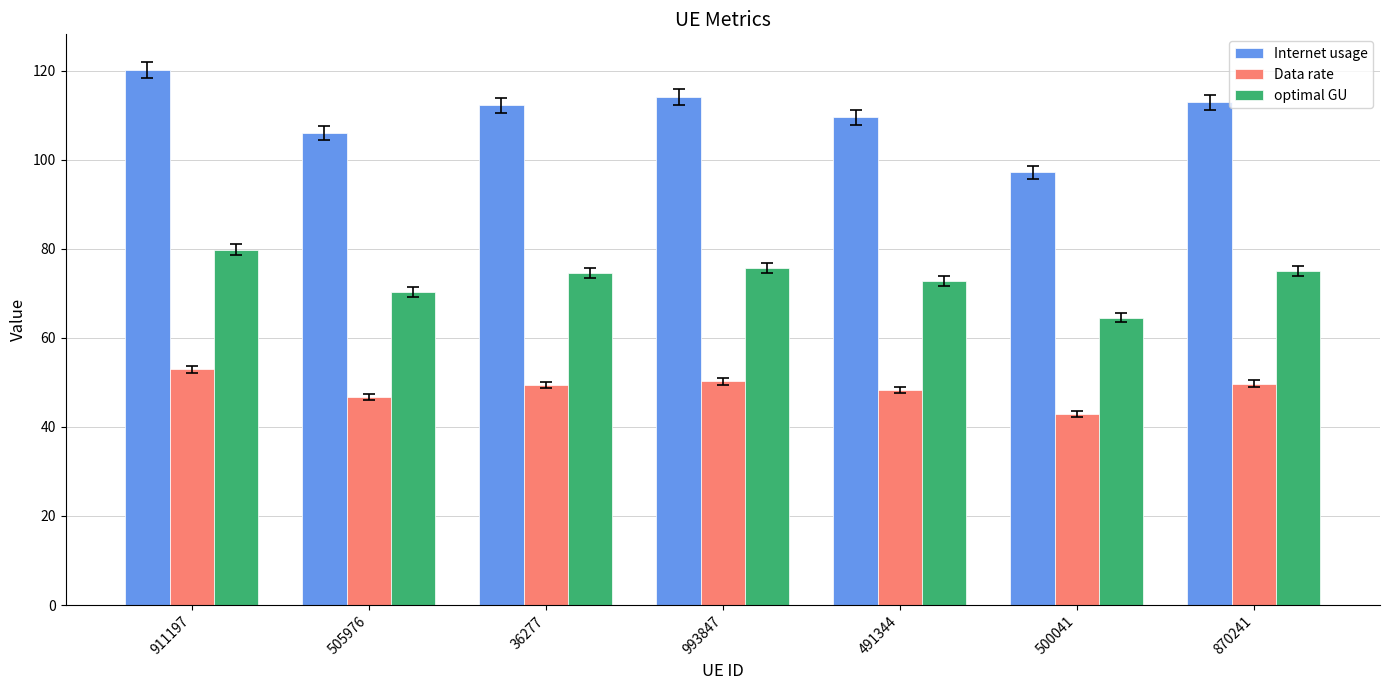

How many data points in optimal GU are less than 74?

3